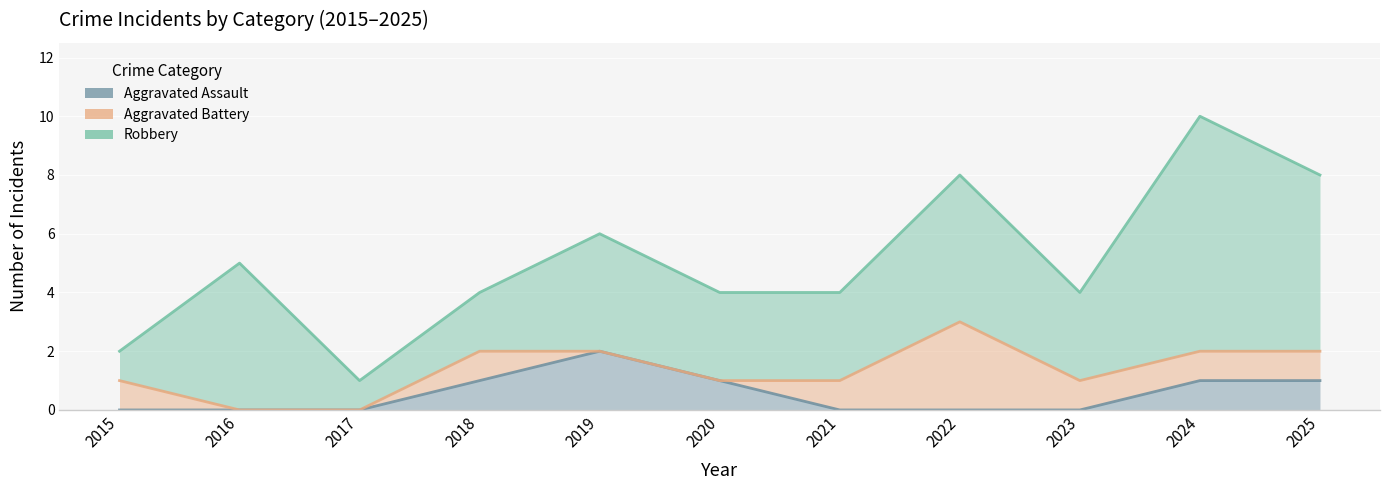

Which category has the highest value in the Aggravated Battery series?

2022